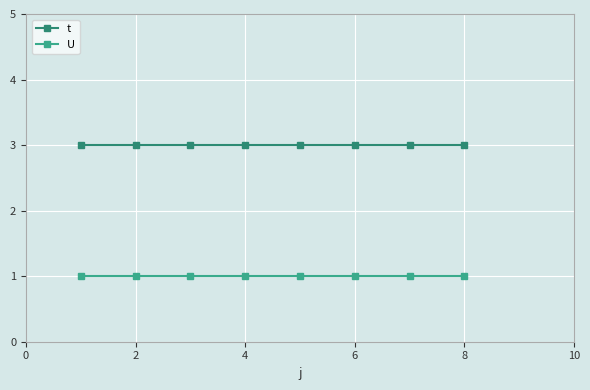

True or false: U and t cross at least once.

False